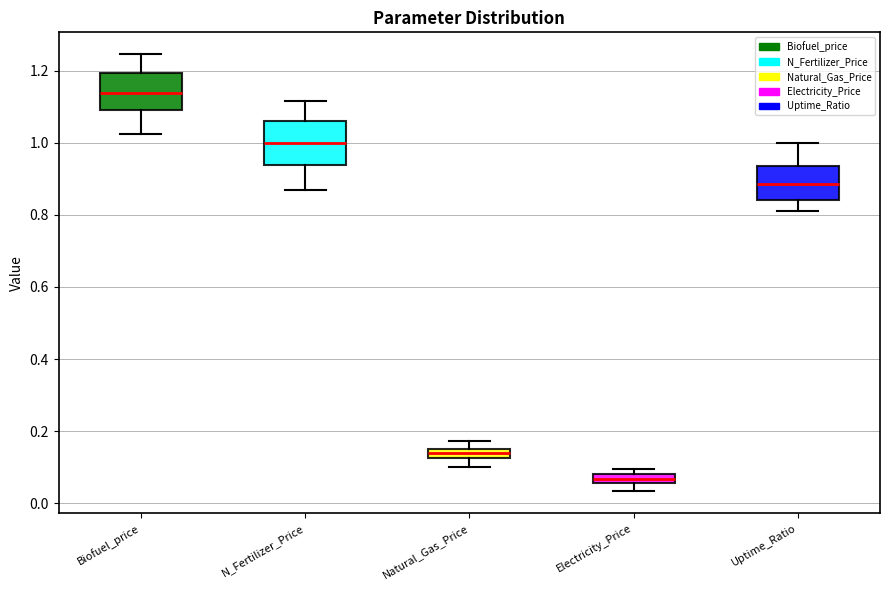

Which box's median line is the highest?

Biofuel_price